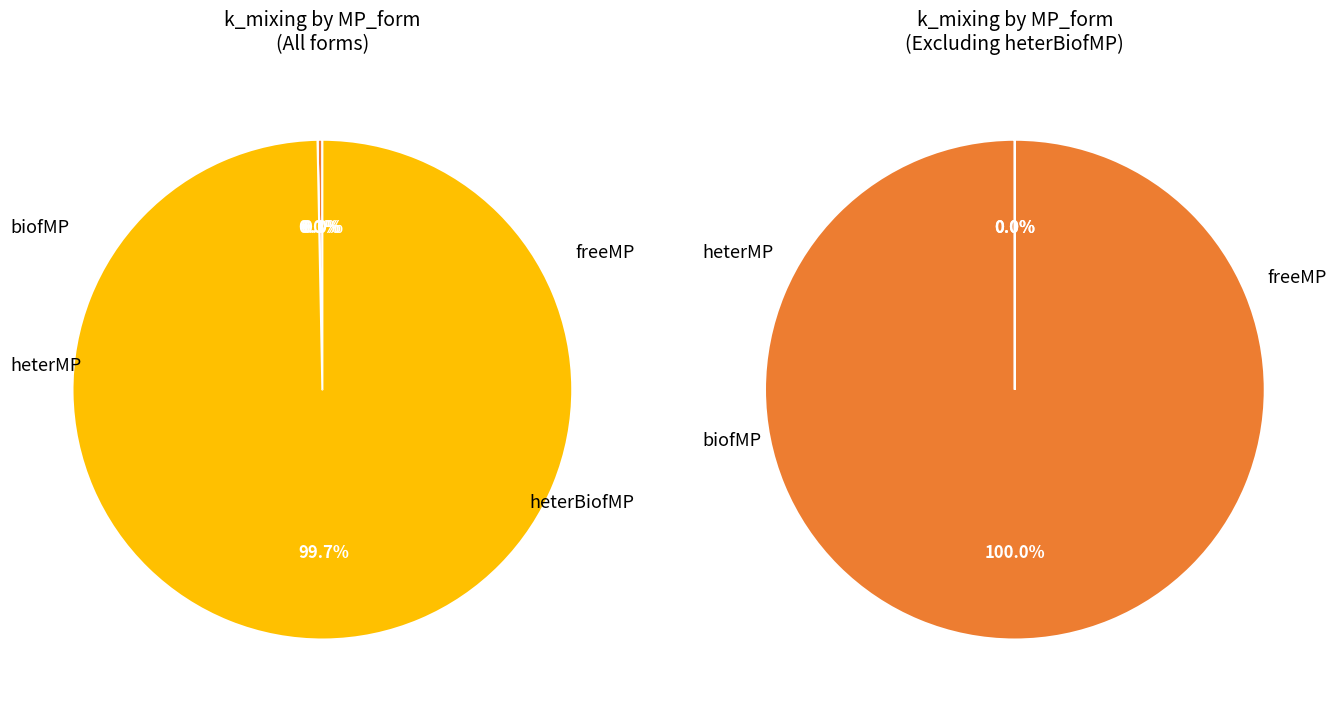

The heterBiofMP slice represents 99% of the pie. True or false?

False